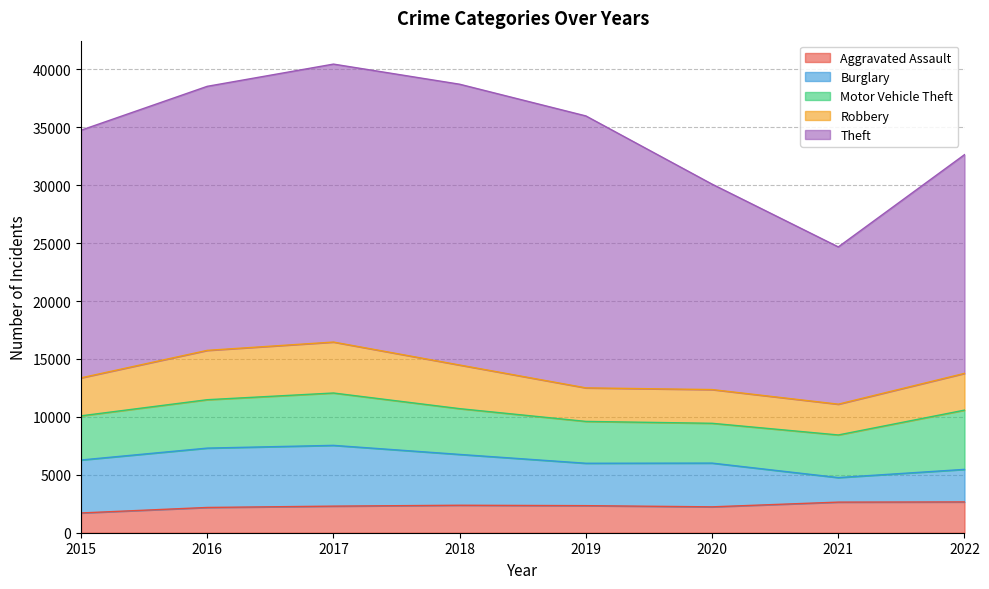

Count the number of categories in the chart.

8